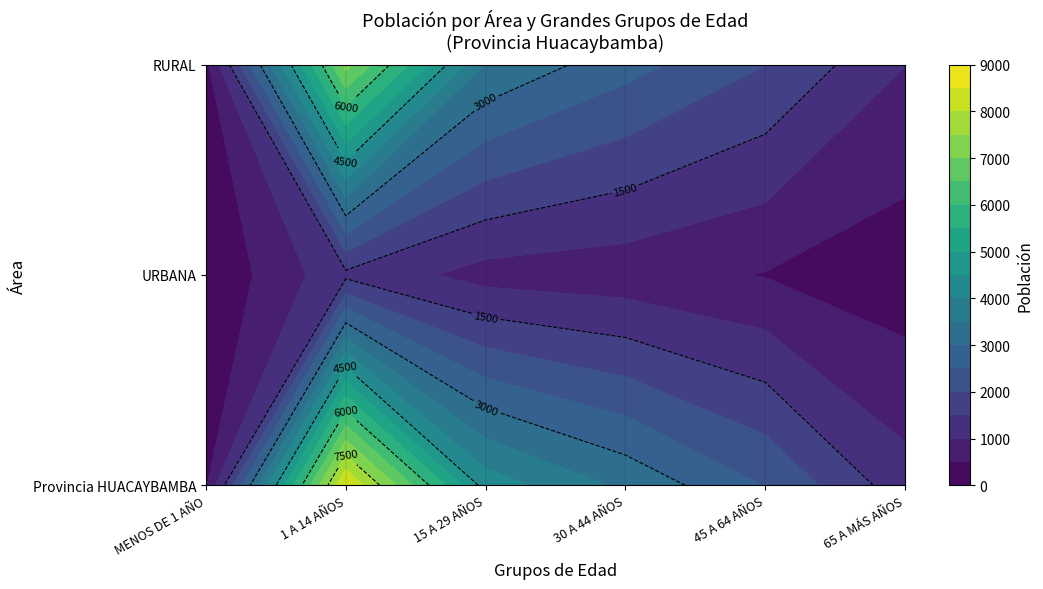

The value of 65 A MÁS AÑOS at 2 is 1008. True or false?

True